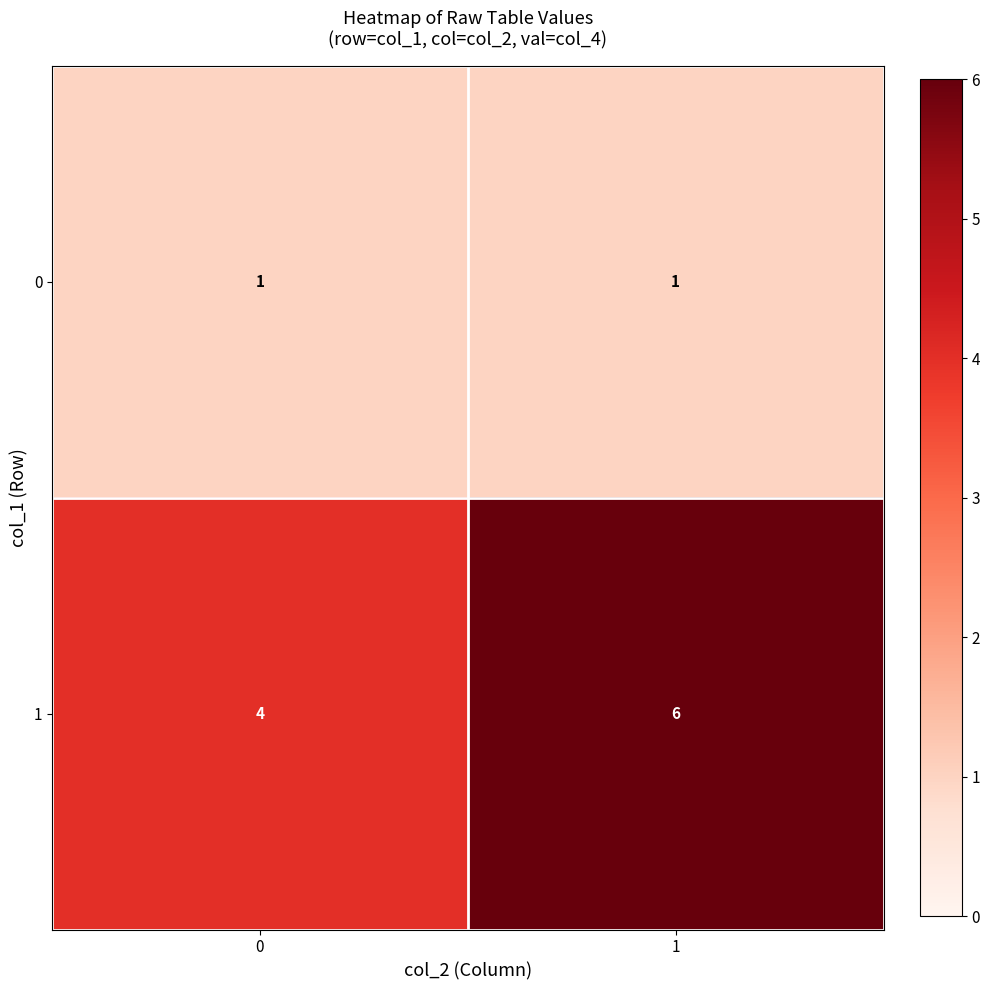

Reading left to right, extract all data points from this chart.

0: 0=1	1=1
1: 0=4	1=6